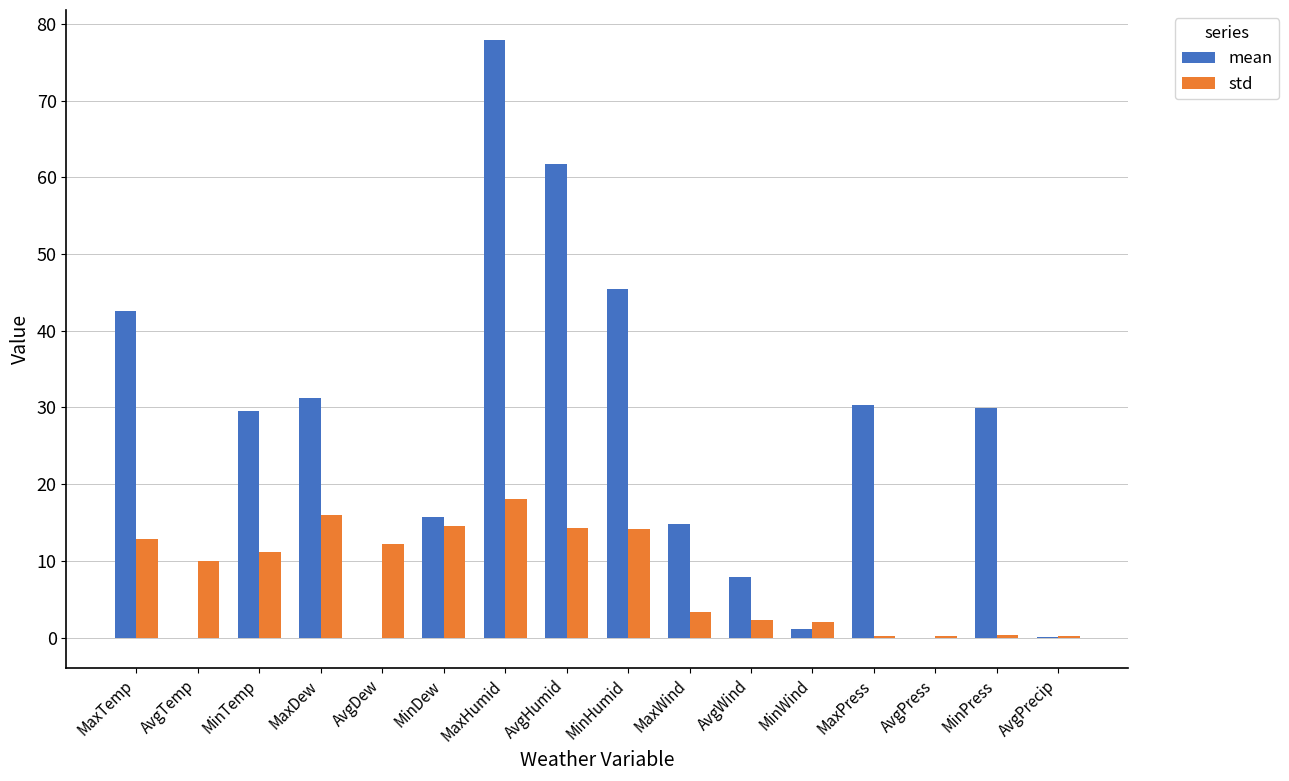

True or false: std has a value of 3.3 at MaxWind.

True